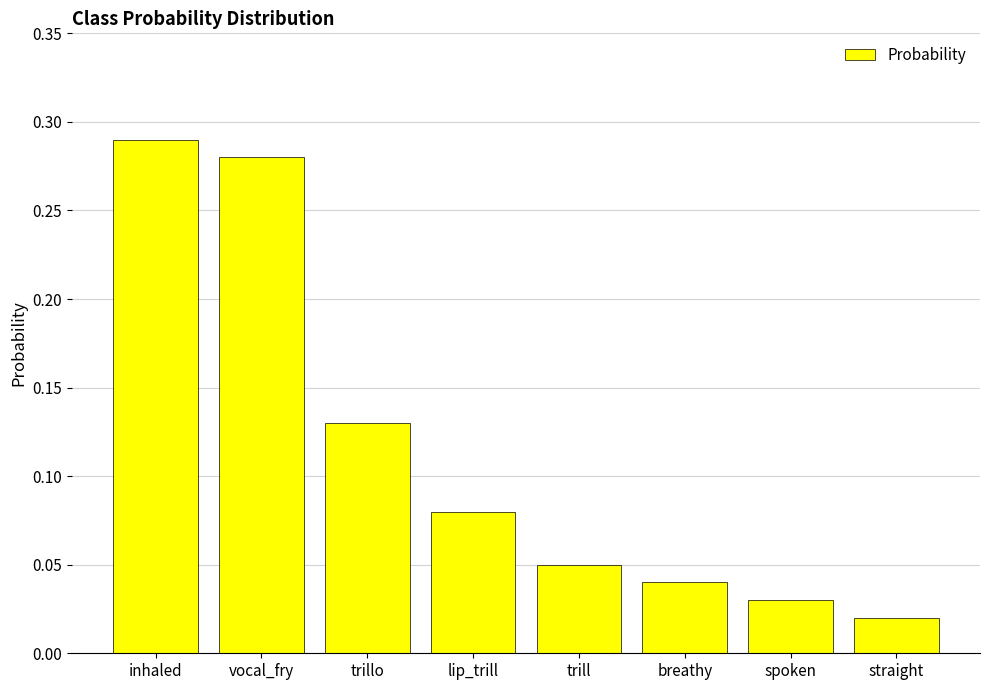

How many data points does each series have?

8